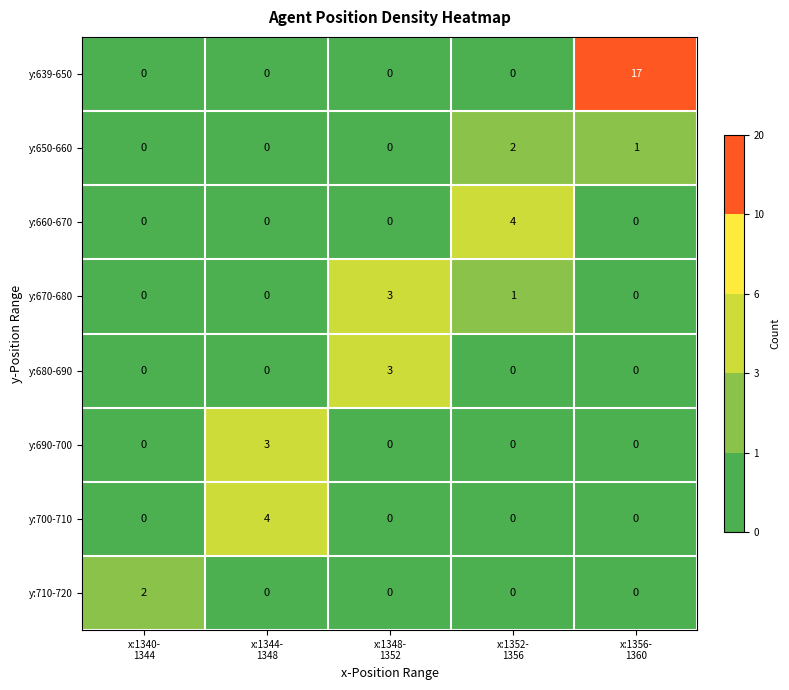

Which series has the largest range (max minus min)?

y:639-650